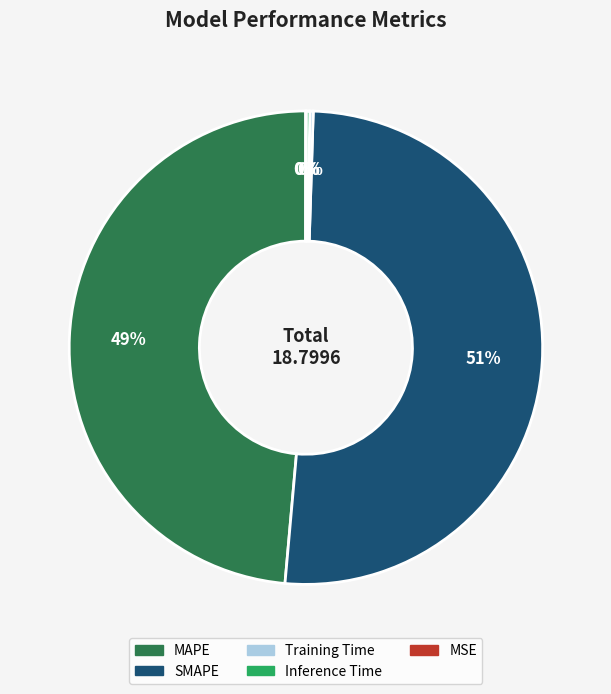

To the nearest percent, what percentage of the pie is SMAPE?

51%